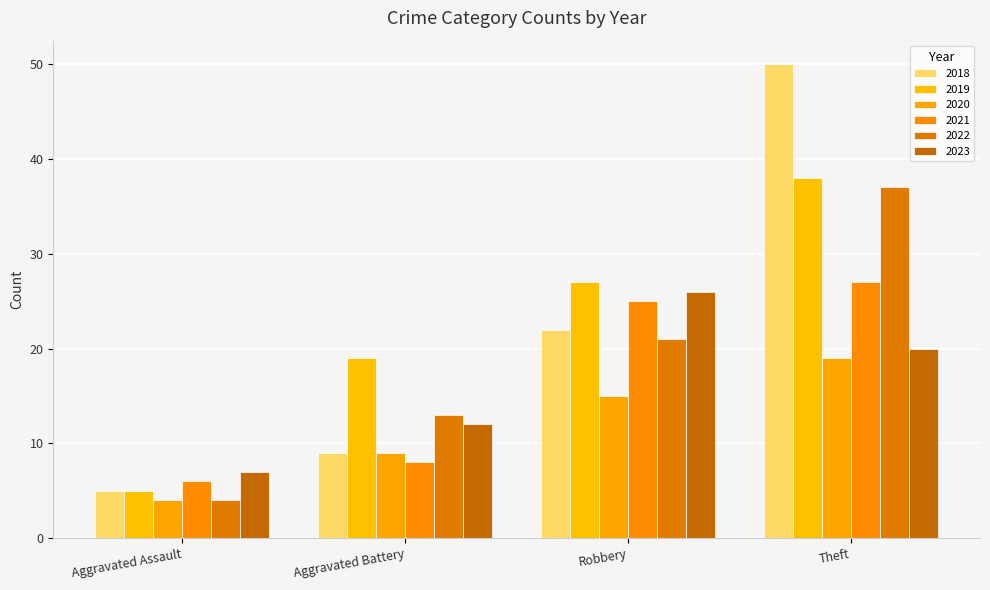

The 2021 series shows 6 at Aggravated Assault. True or false?

True